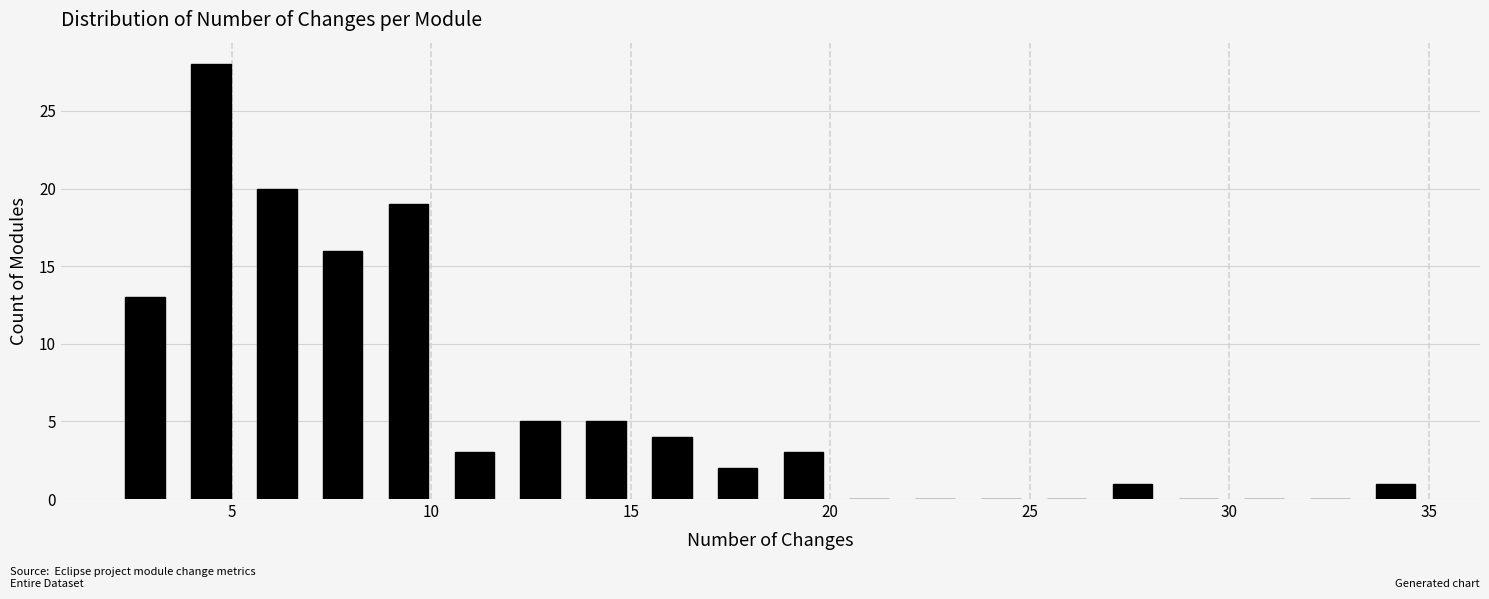

Around what value on the x-axis is the tallest bar? Give the approximate position of its centre, as read against the axis.

4.5